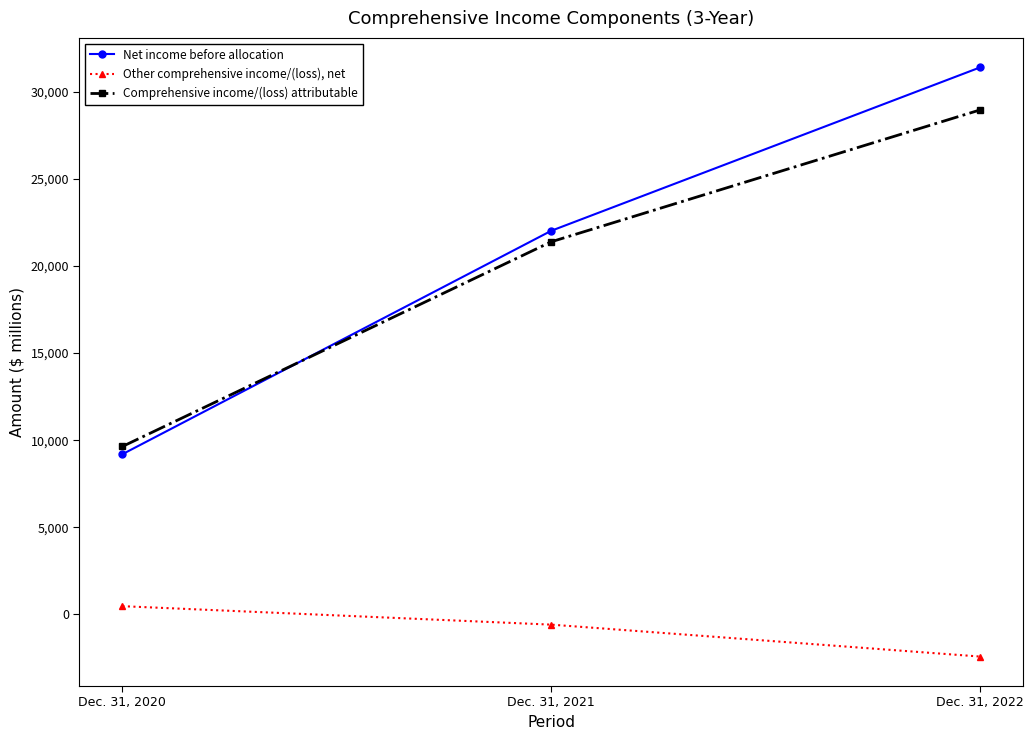

Reading left to right, transcribe all the data shown in this chart.

Net income before allocation: Dec. 31, 2020=9195	Dec. 31, 2021=22025	Dec. 31, 2022=31407
Other comprehensive income/(loss), net: Dec. 31, 2020=471	Dec. 31, 2021=-589	Dec. 31, 2022=-2422
Comprehensive income/(loss) attributable: Dec. 31, 2020=9639	Dec. 31, 2021=21393	Dec. 31, 2022=28965